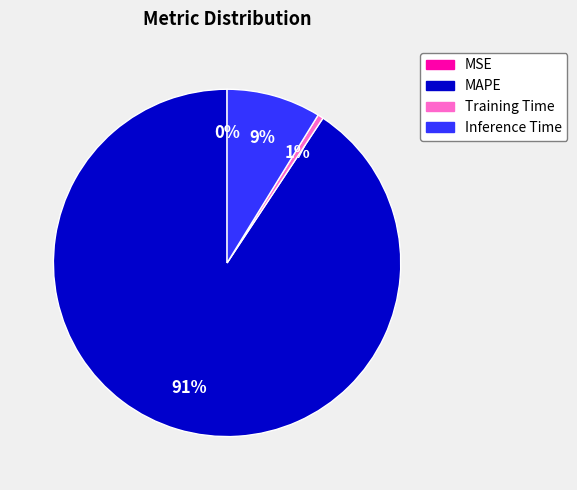

True or false: Inference Time accounts for 1% of the total.

False